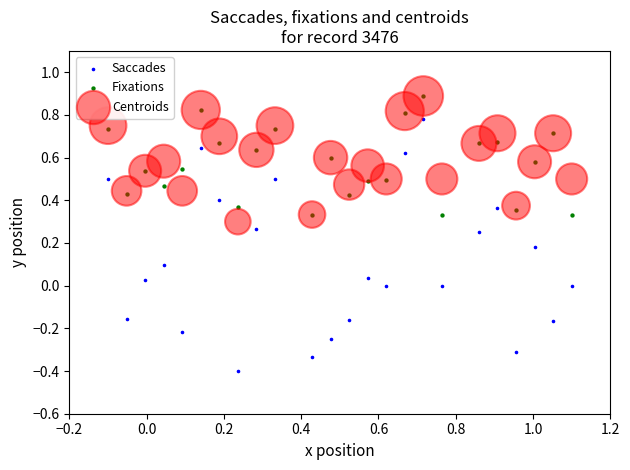

What are all the series names shown in the legend?

Saccades, Fixations, Centroids